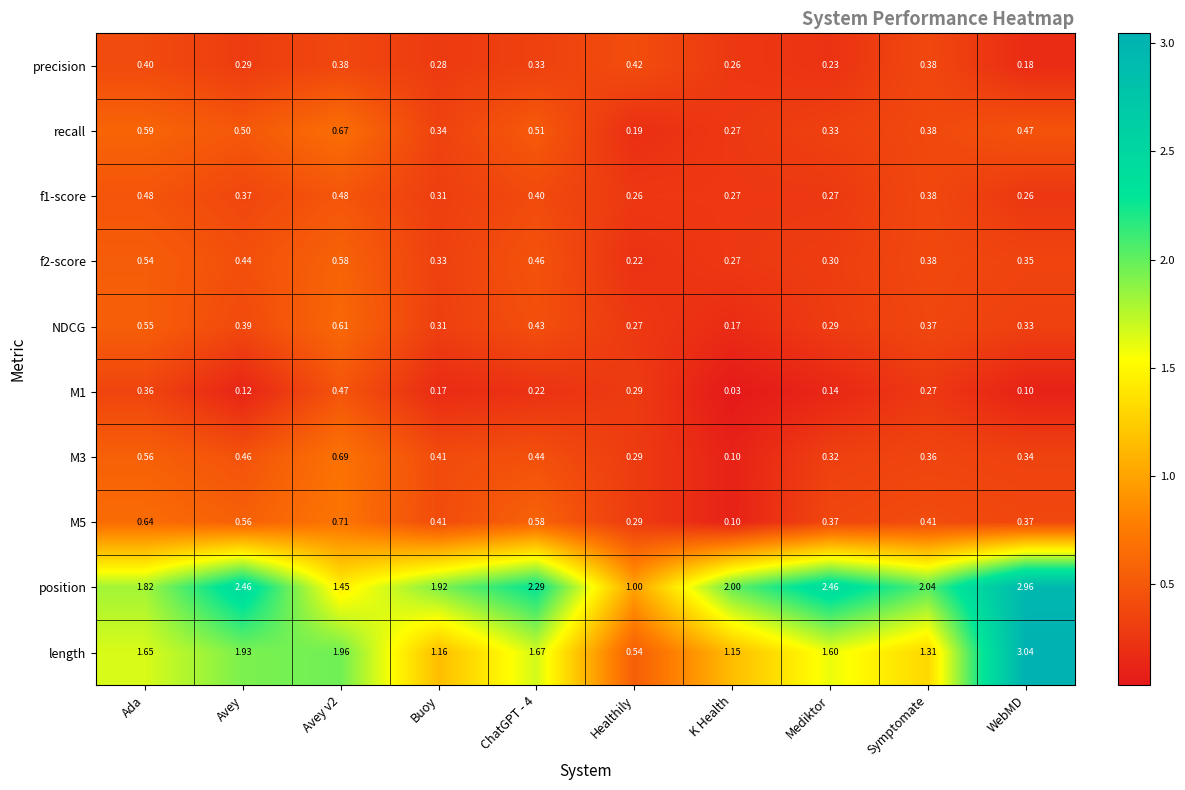

Which label corresponds to the smallest value in the chart?

K Health